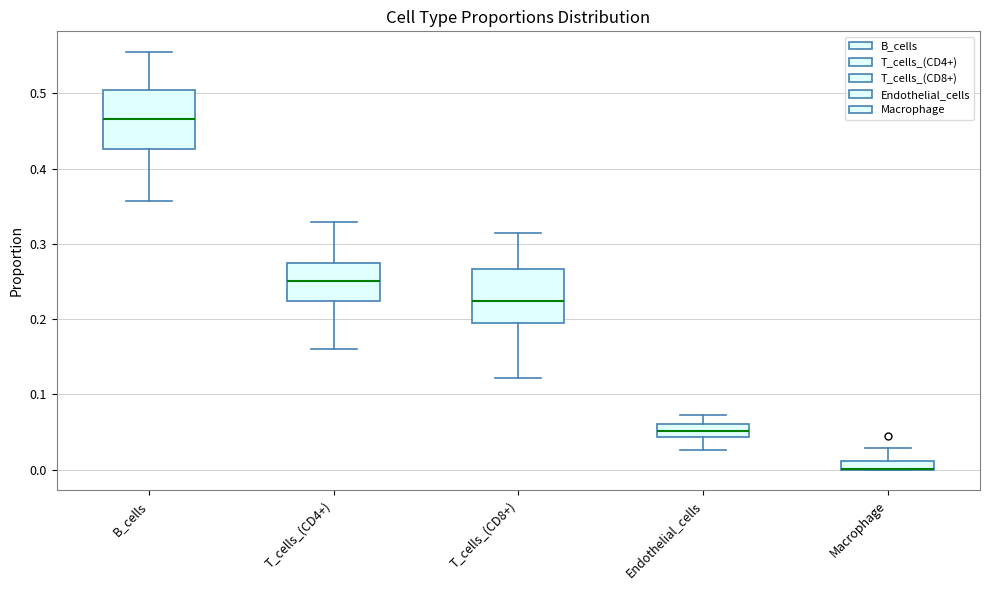

Where is the upper edge of the box for T_cells_(CD8+) on the y-axis? The values are not printed on the chart, so give them approximately, as read against the axis.

0.27